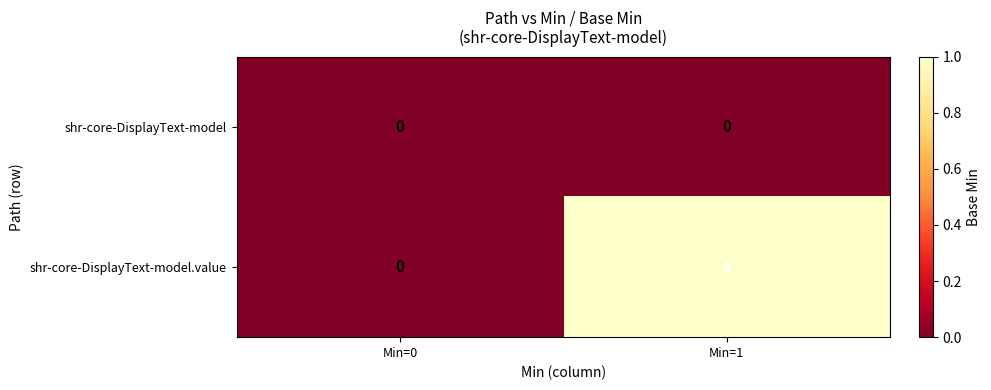

Which series has the largest total across all categories?

shr-core-DisplayText-model.value